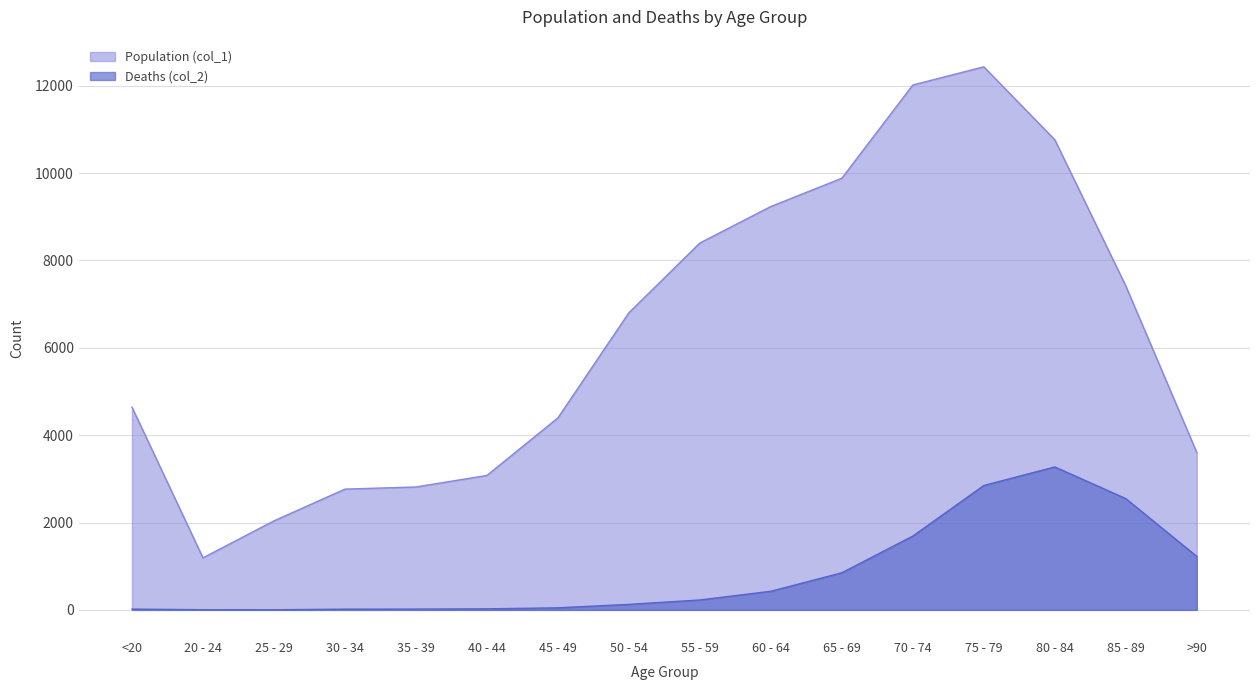

Does the chart display data point markers on the line(s)?

No